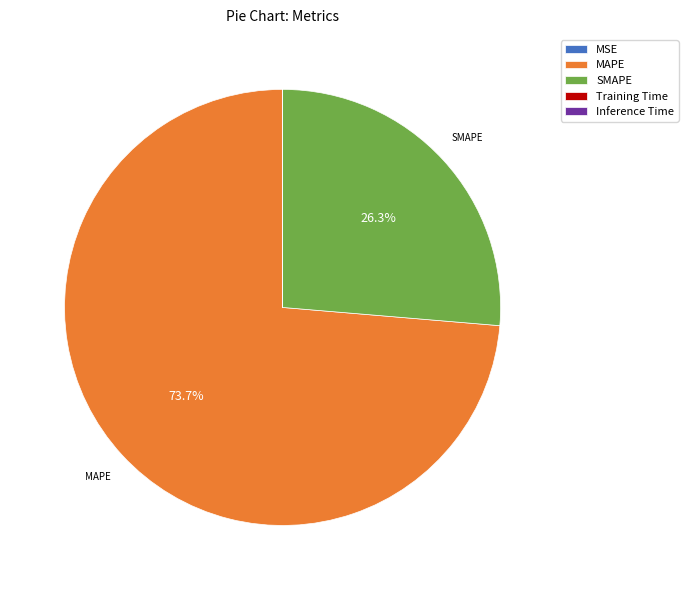

What is the largest slice in the pie chart?

MAPE